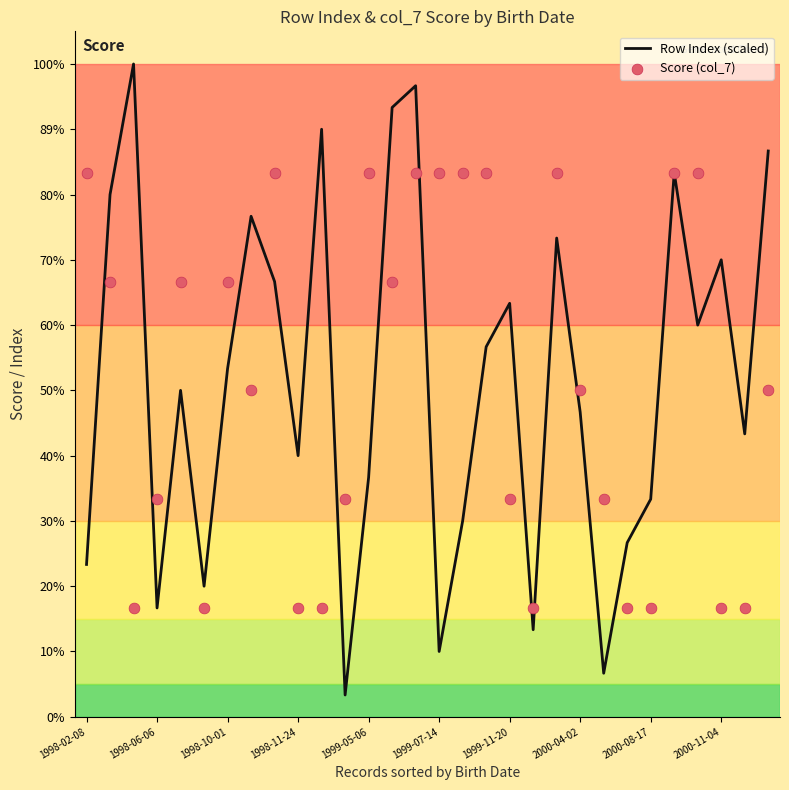

Which series contains the highest Y value?

Row Index (scaled)